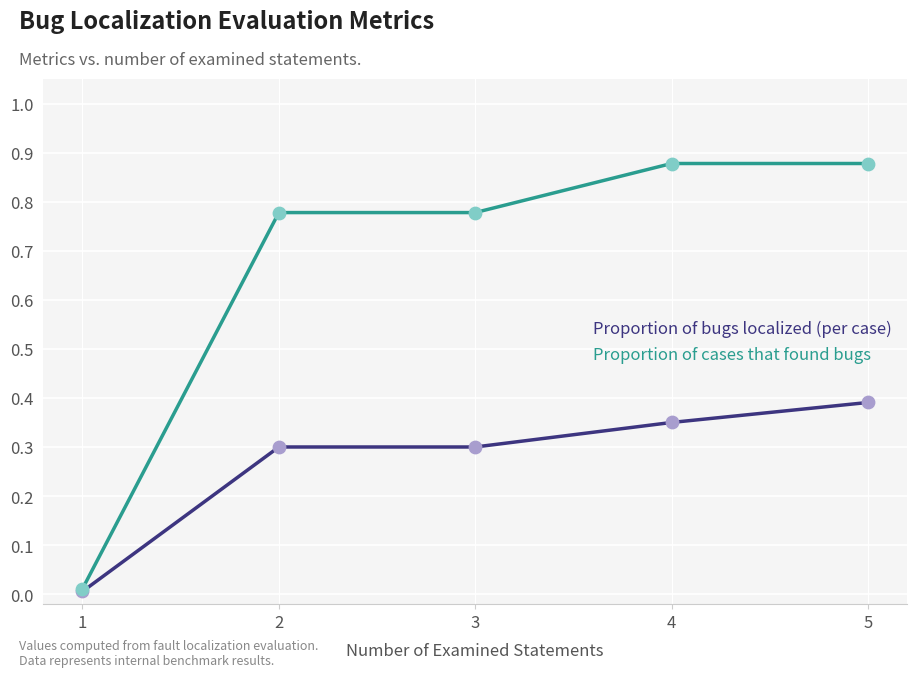

Which series has the largest range (max minus min)?

Proportion of cases that found bugs